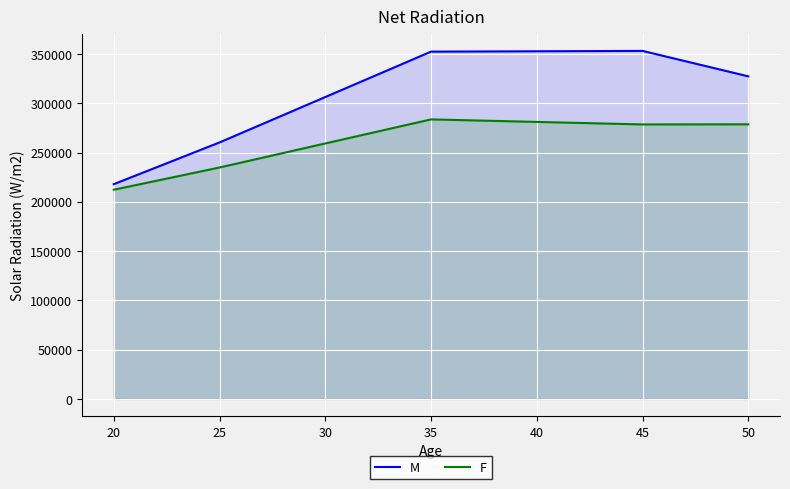

Rank the series at 20 from highest to lowest value.

M, F